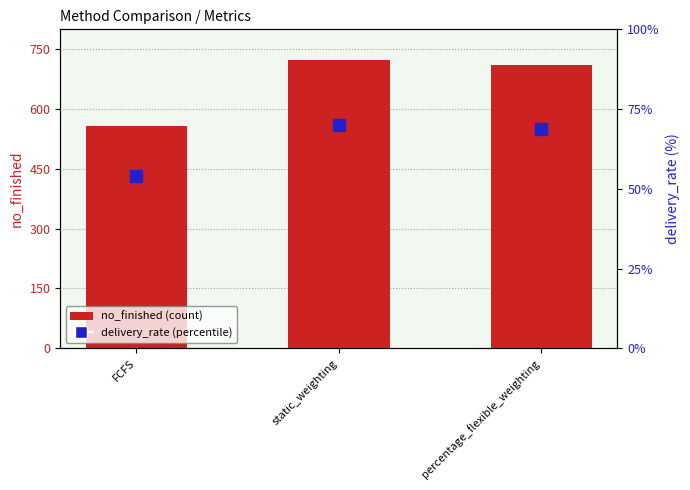

Is it true that delivery_rate equals 68.6 at percentage_flexible_weighting?

True